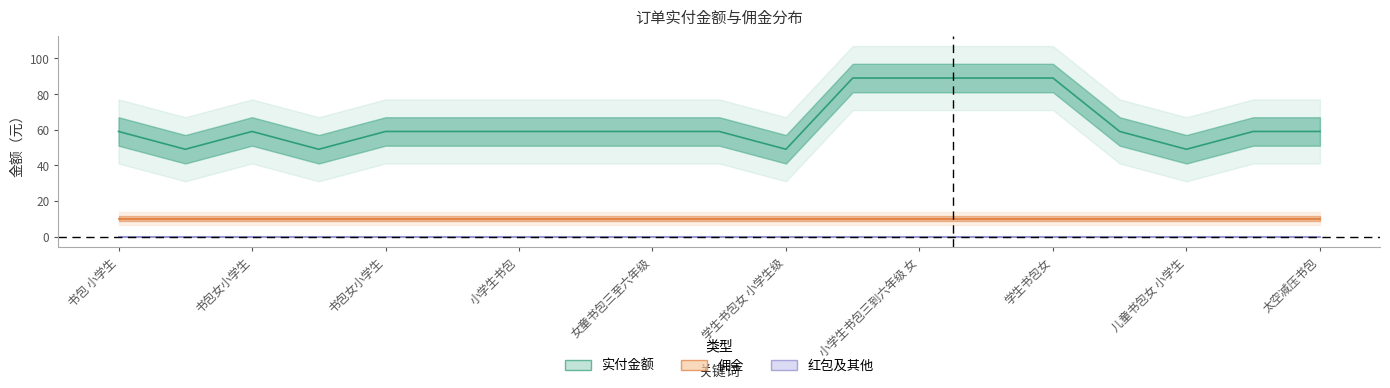

At how many categories does at least one series exceed 53?

15